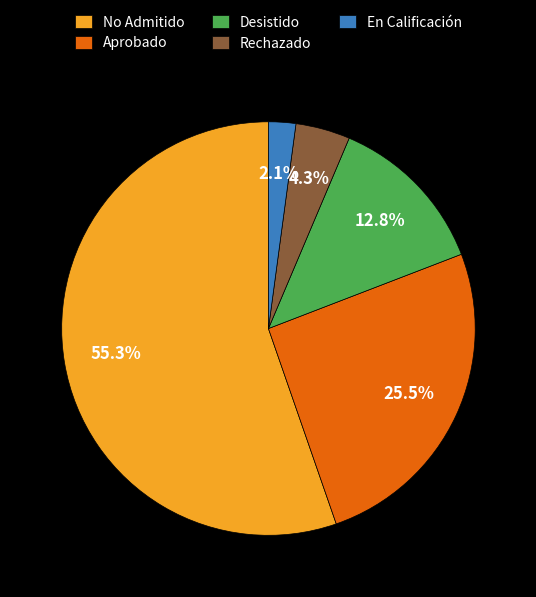

To the nearest percent, what is the average slice percentage?

20%